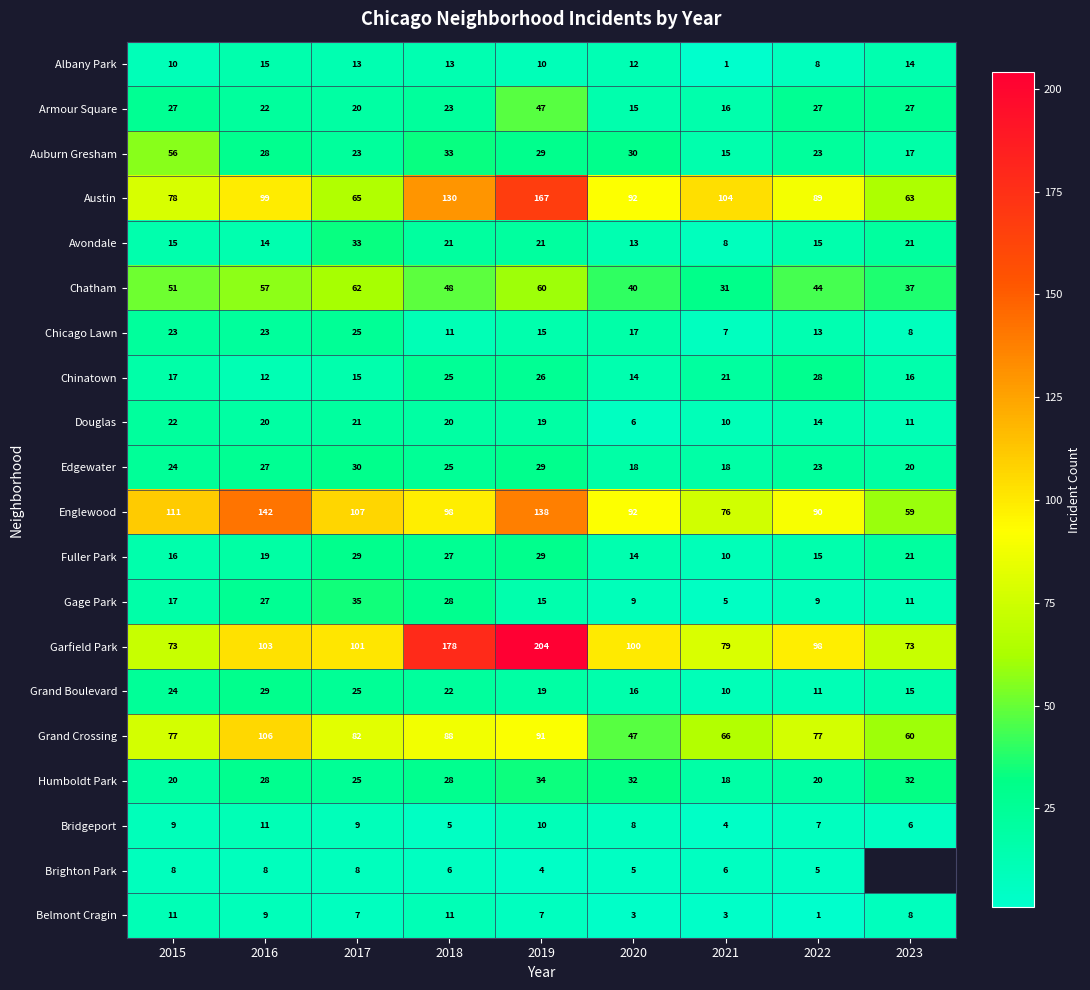

What is the sum of all Grand Boulevard values?

171